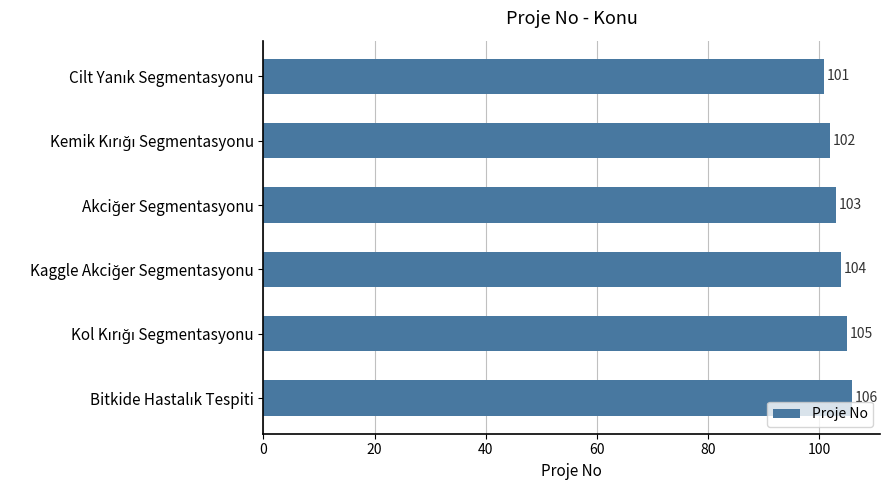

What is the maximum value shown in the chart?

106